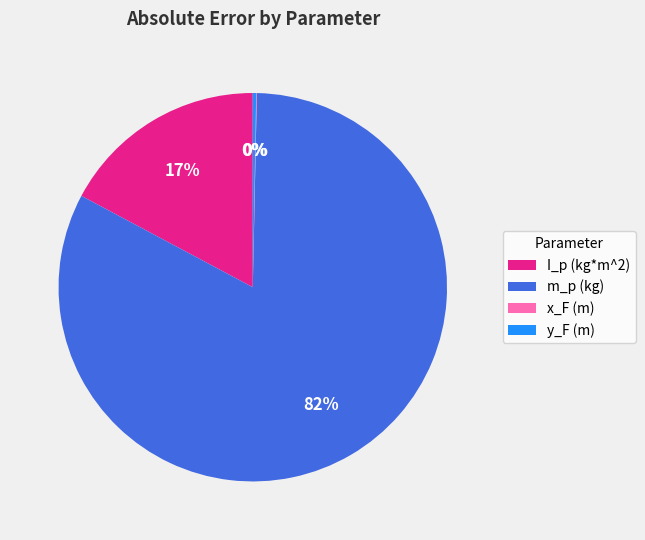

True or false: m_p (kg) accounts for 96% of the total.

False